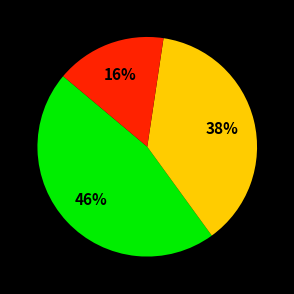

Is there any slice that represents more than half of the pie?

No